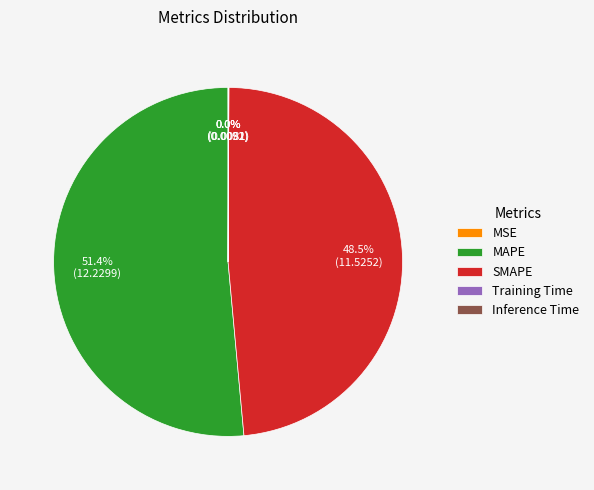

Is MAPE the majority of the pie?

Yes